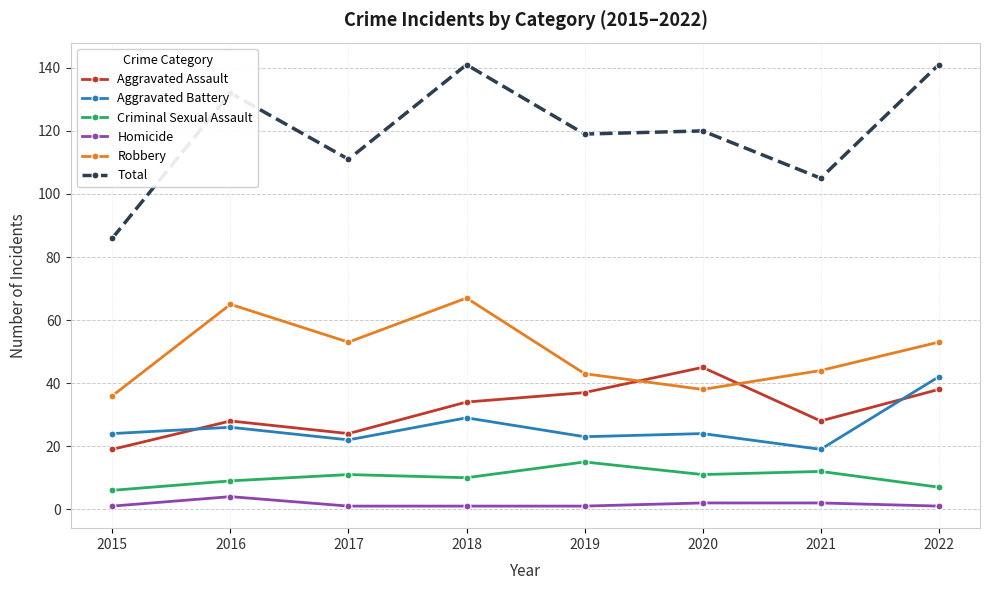

Is it true that Robbery equals 36 at 2015?

True